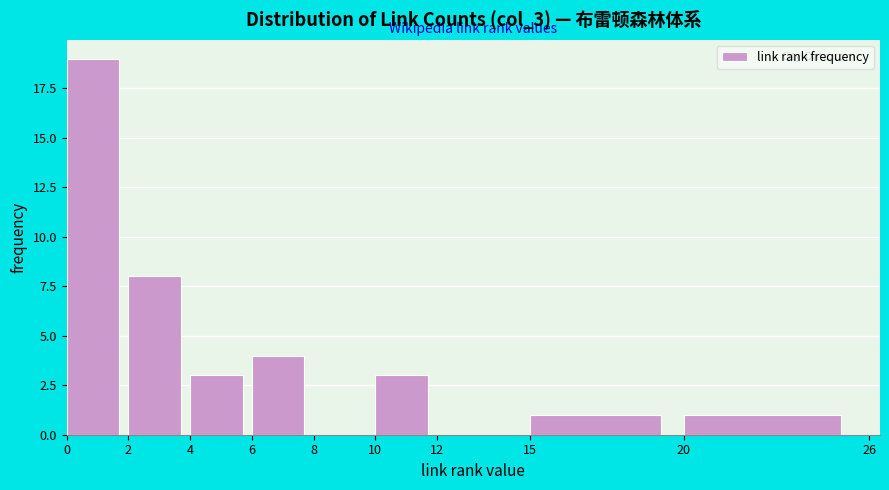

Reading left to right, transcribe this chart: for each bar, give the range it covers on the x-axis and its height. The values are not printed on the chart, so give them approximately, as read against the axis.

0 to 2: 19
2 to 4: 8
4 to 6: 3
6 to 8: 4
8 to 10: 0
10 to 12: 3
12 to 15: 0
15 to 20: 1
20 to 26: 1